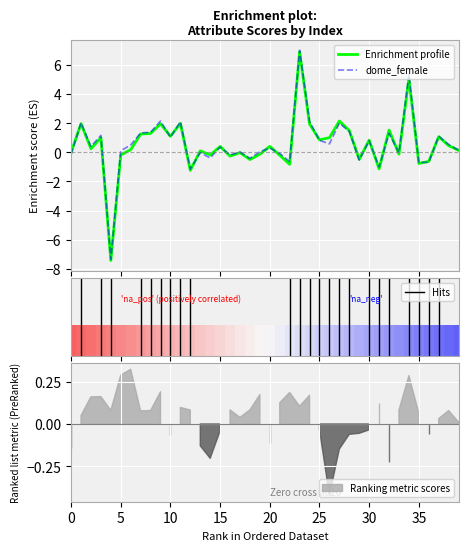

What is the maximum value for dome_female?

7.0